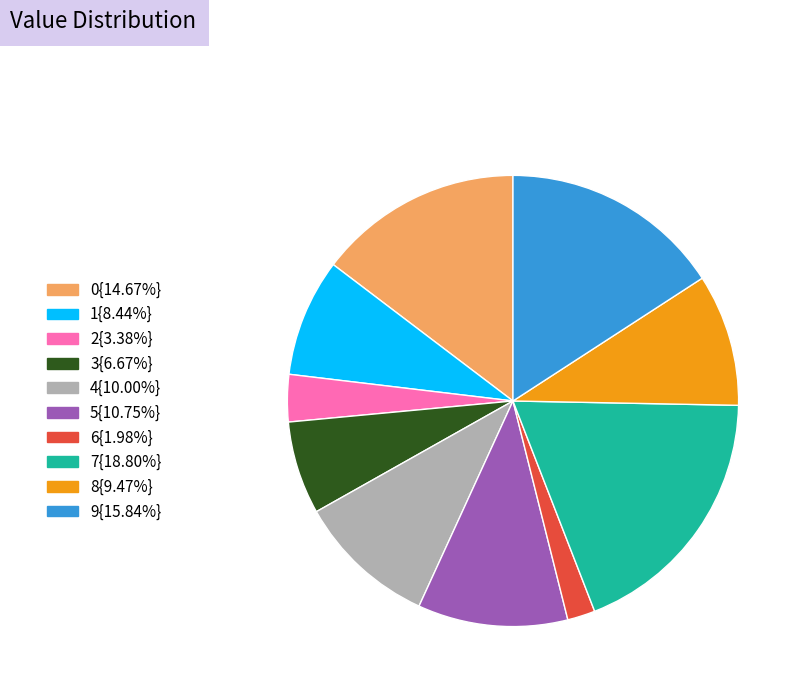

Does any single category account for the majority?

No